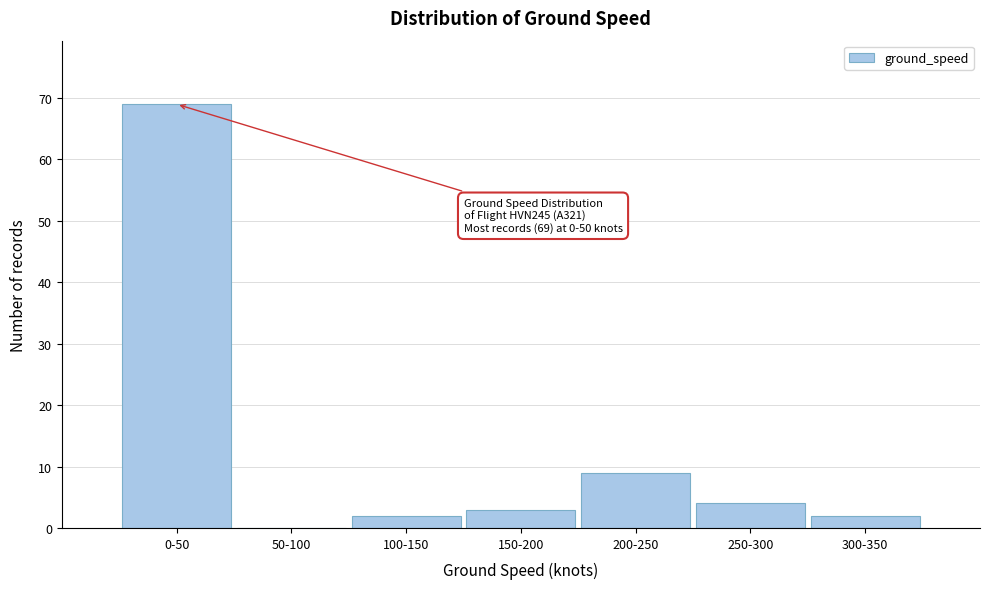

Reading left to right, list all the values displayed in this chart.

0-50=69	50-100=0	100-150=2	150-200=3	200-250=9	250-300=4	300-350=2